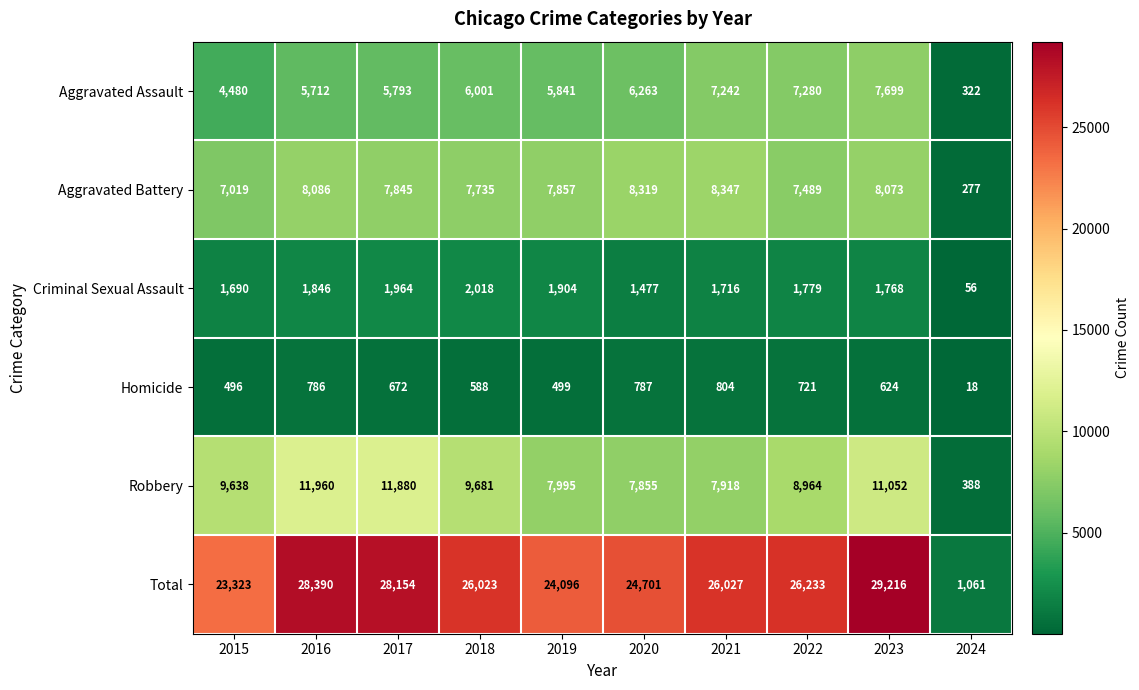

At 2021, list the series in order from smallest to largest.

Homicide, Criminal Sexual Assault, Aggravated Assault, Robbery, Aggravated Battery, Total